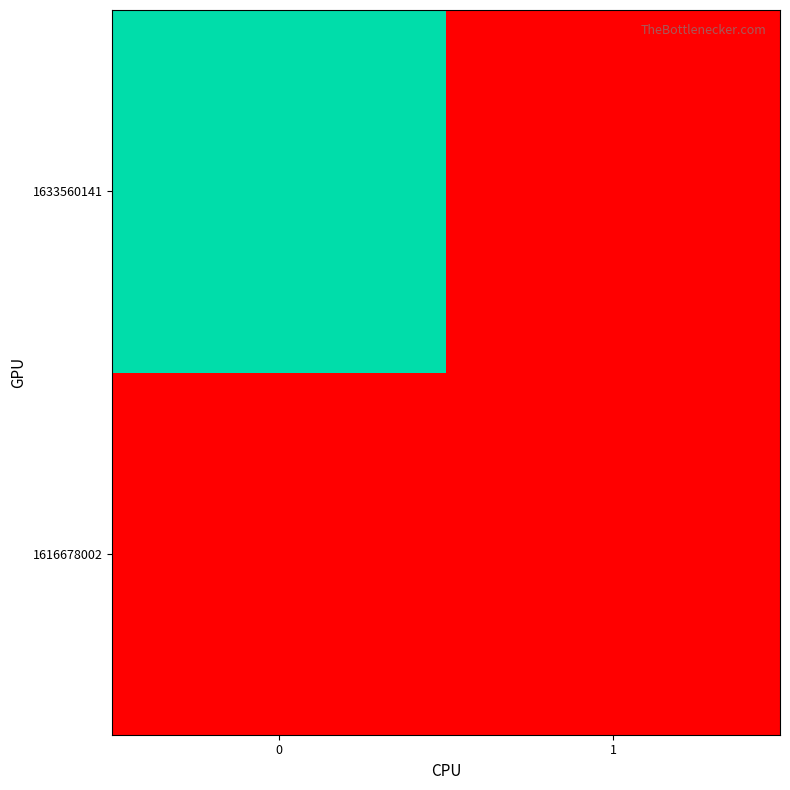

At 0, list the series in order from smallest to largest.

1616678002, 1633560141